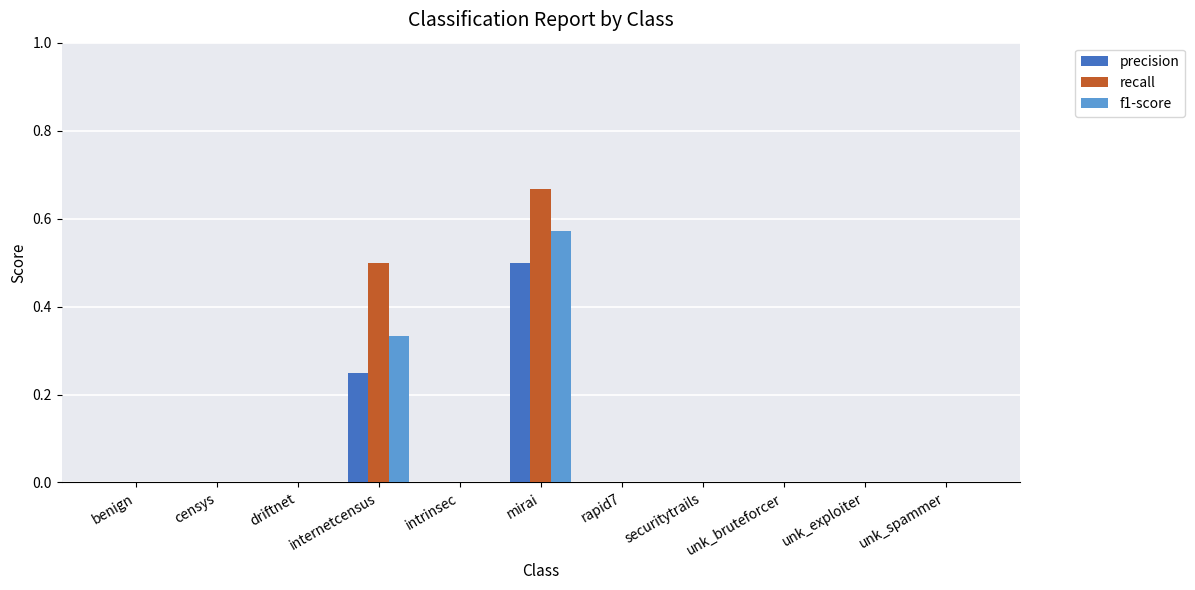

Between driftnet and mirai, which series saw the biggest shift?

recall